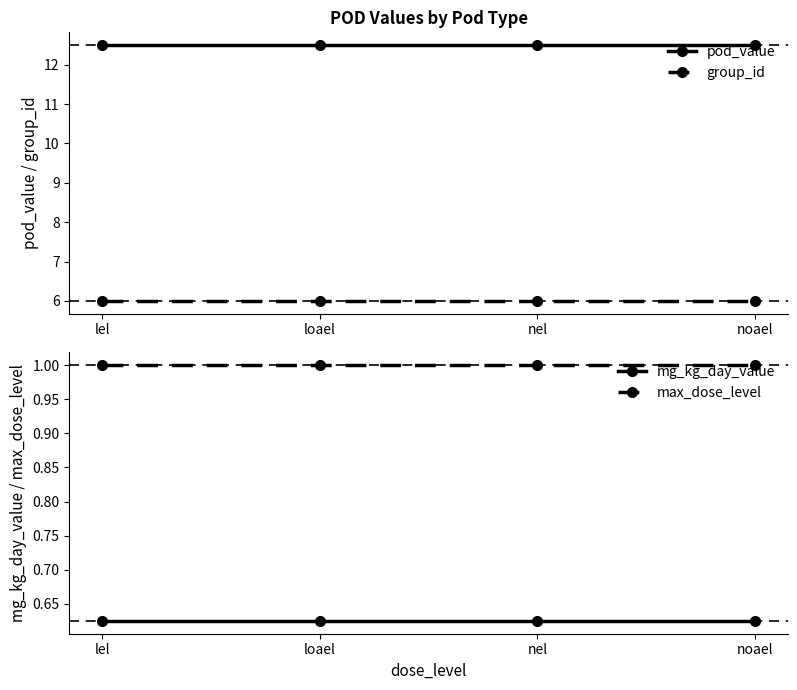

The value of pod_value at nel is 21.2. True or false?

False